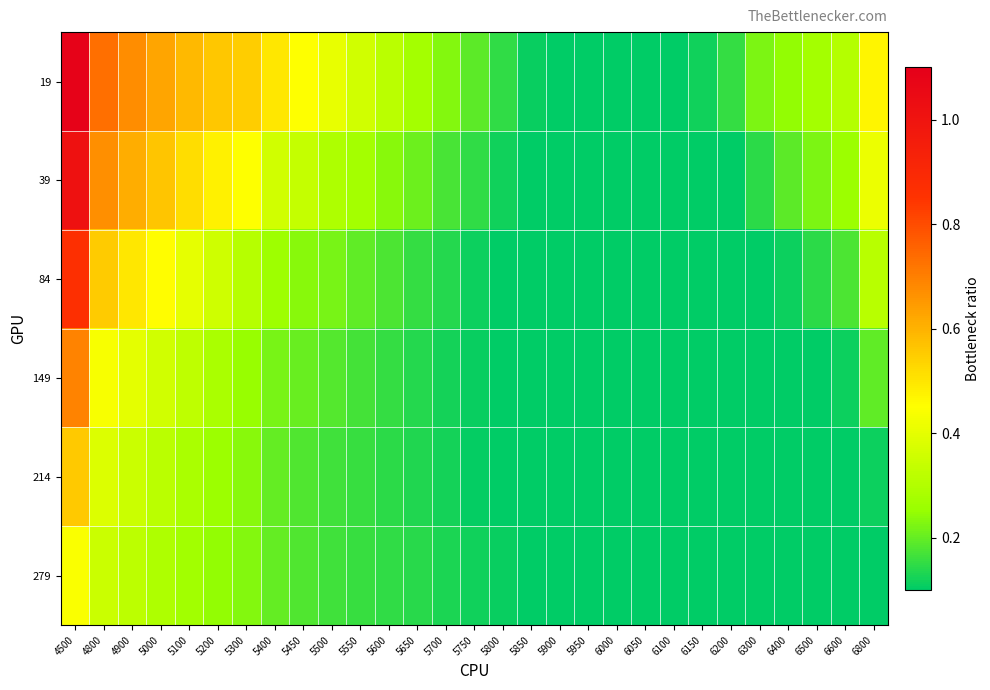

Which series has the widest spread of values?

19